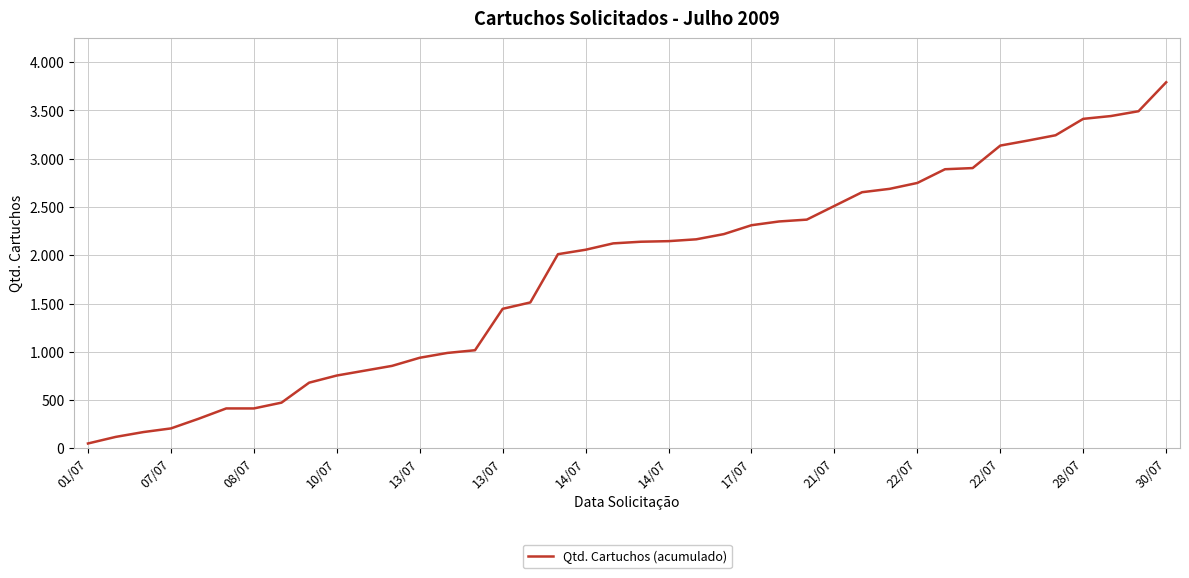

Does the chart have visible grid lines?

Yes